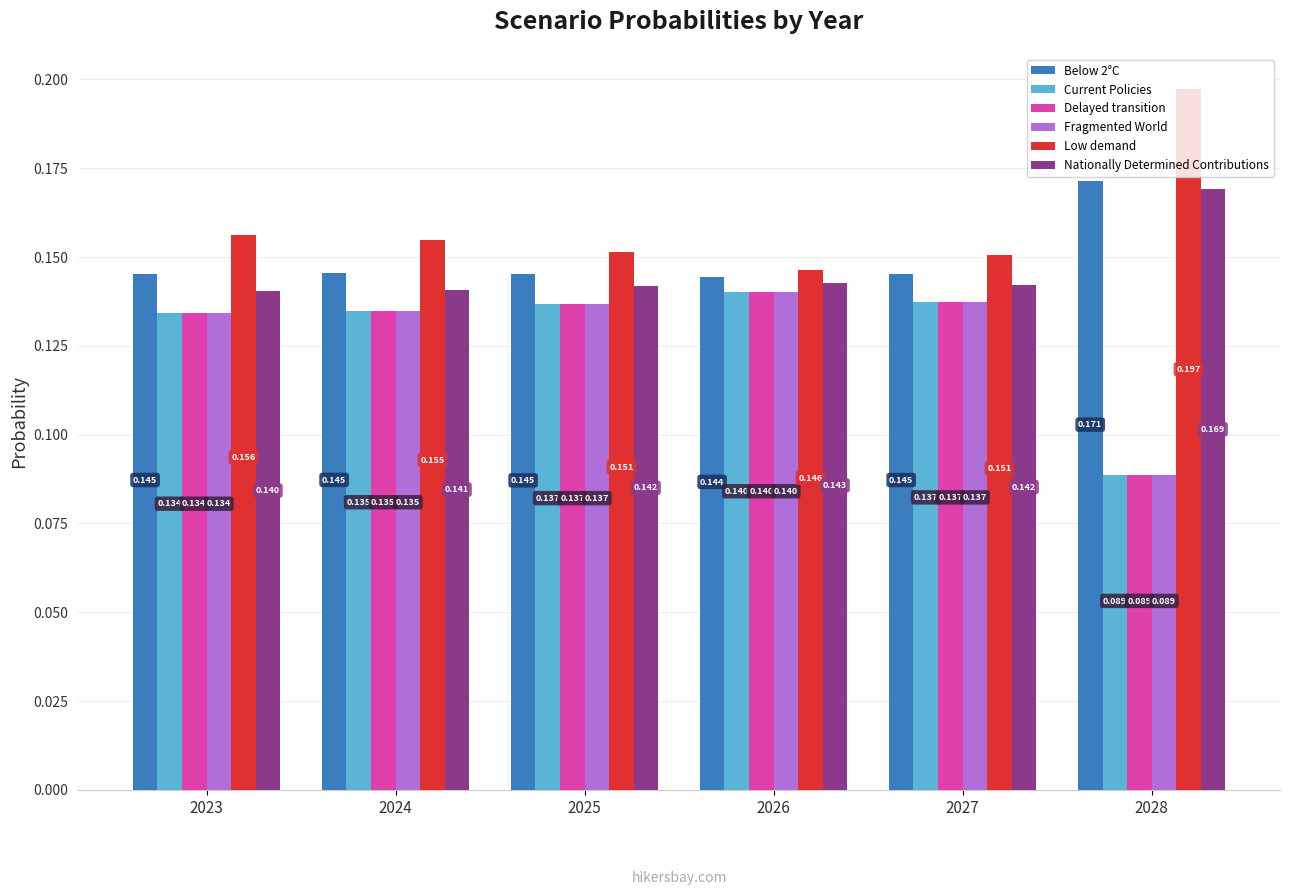

Which series has the largest total across all categories?

Low demand